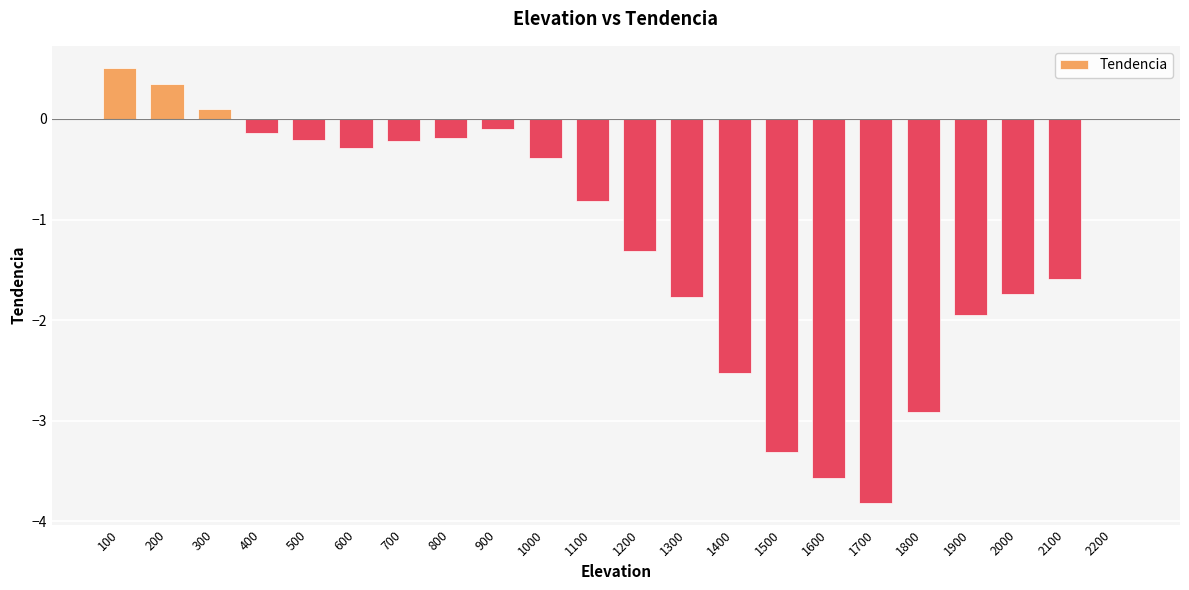

What is the change in value from 400 to 1800?

-2.8